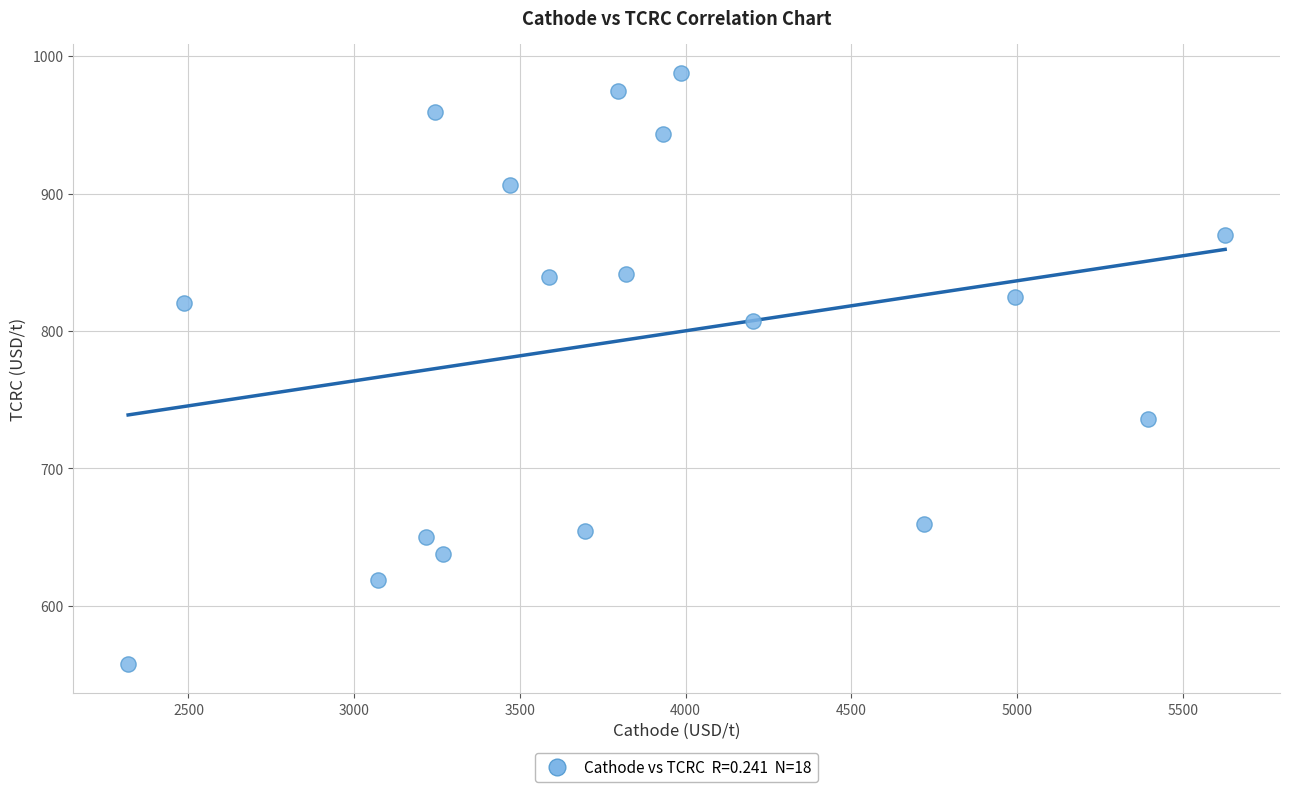

What is the range of Y values (max minus min)?

429.5